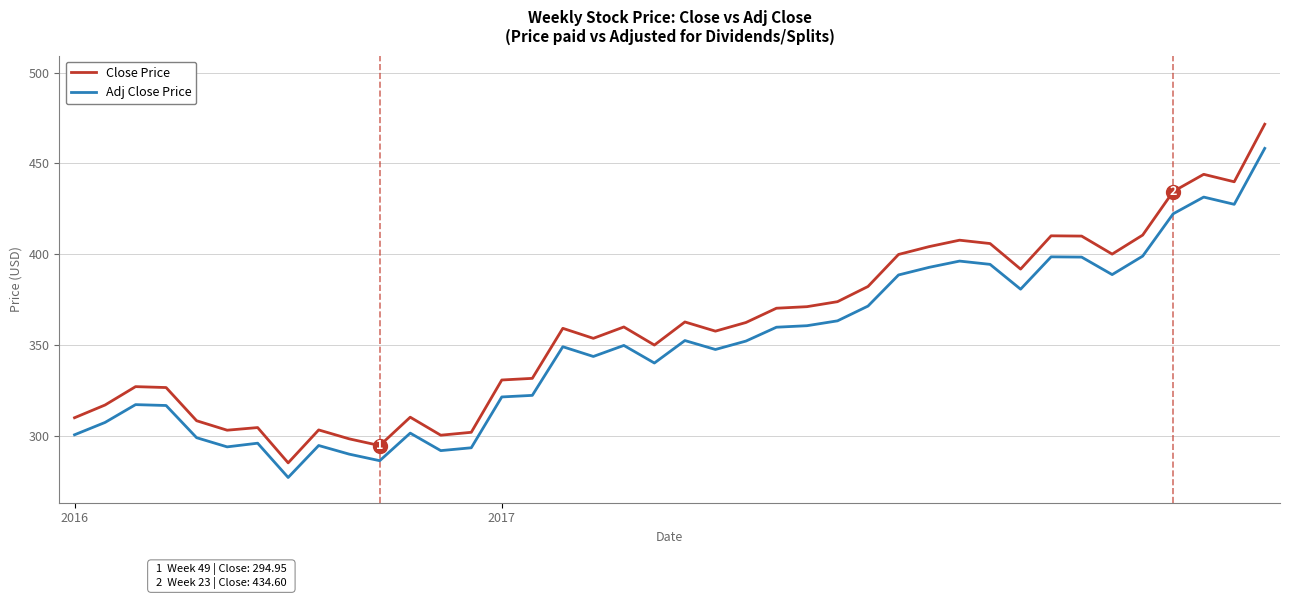

Which series has the largest range (max minus min)?

Close Price